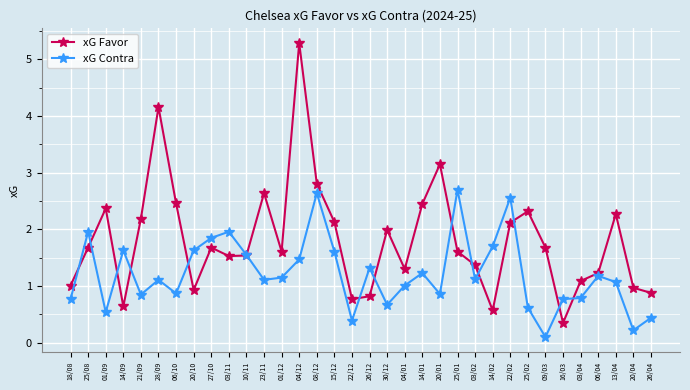

What is the difference between the maximum and minimum values in the xG Contra series?

2.6